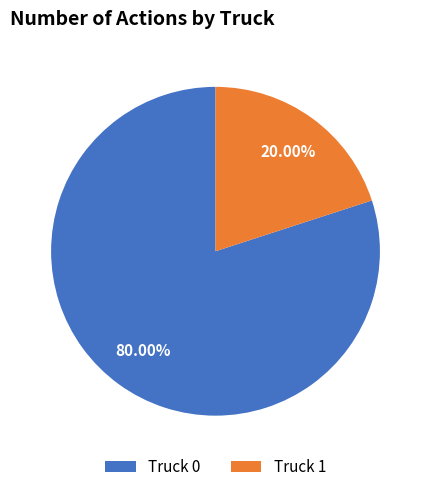

Does any single category account for the majority?

Yes